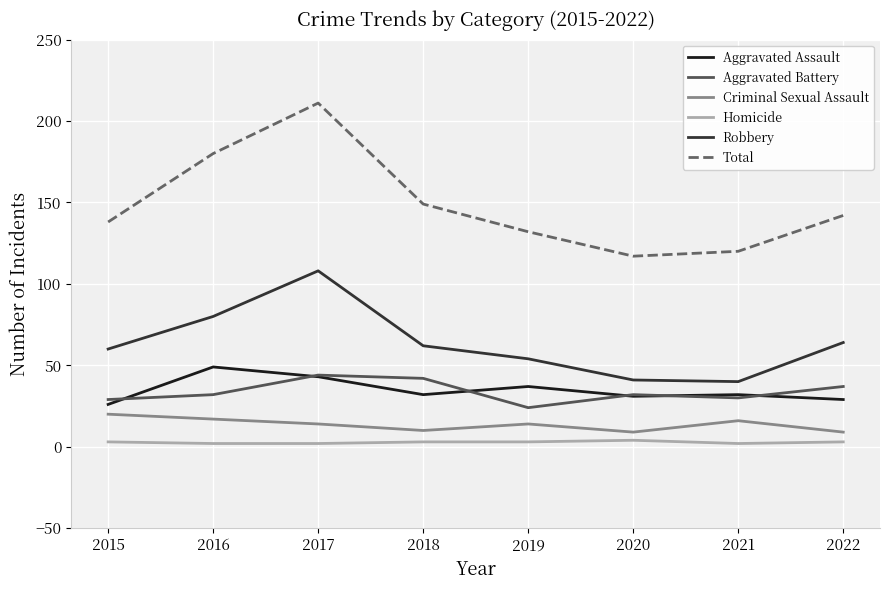

List the series in order of their peak value, highest first.

Total, Robbery, Aggravated Assault, Aggravated Battery, Criminal Sexual Assault, Homicide